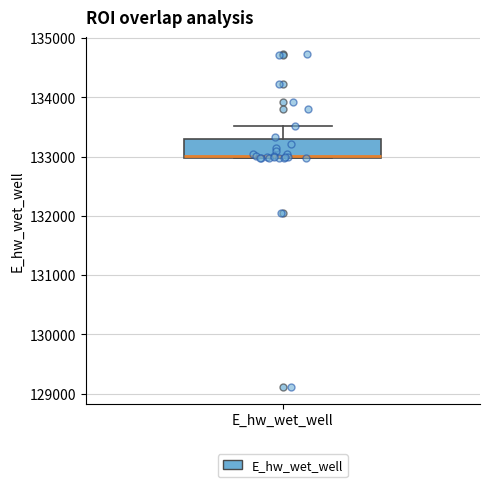

Read this box plot against the y-axis: the position of the median line, the range covered by the box, and the ends of both whiskers. The values are not printed on the chart, so give them approximately, as read against the axis.

median 133000, box 133000 to 133300, whiskers 133000 to 133500